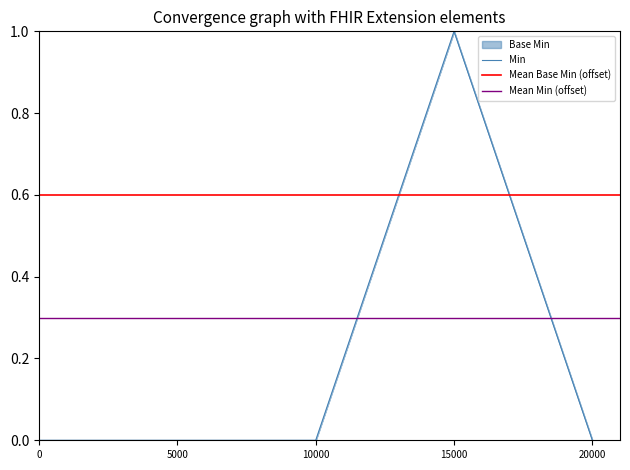

The value of Min at 0 is 0. True or false?

True